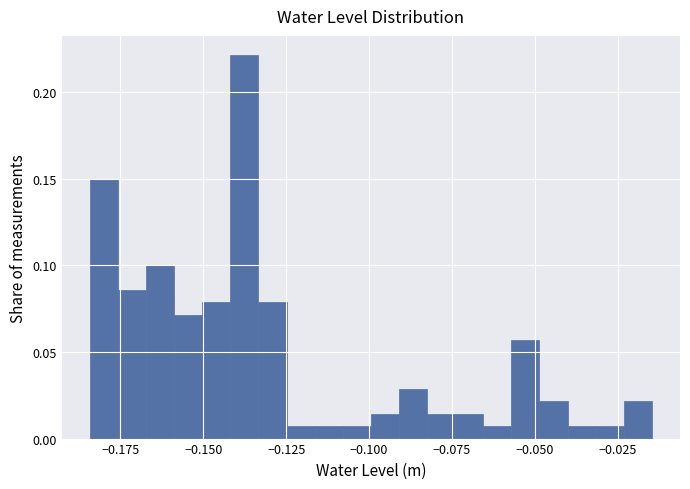

Read against the x-axis, roughly where is the centre of the tallest bar?

-0.140